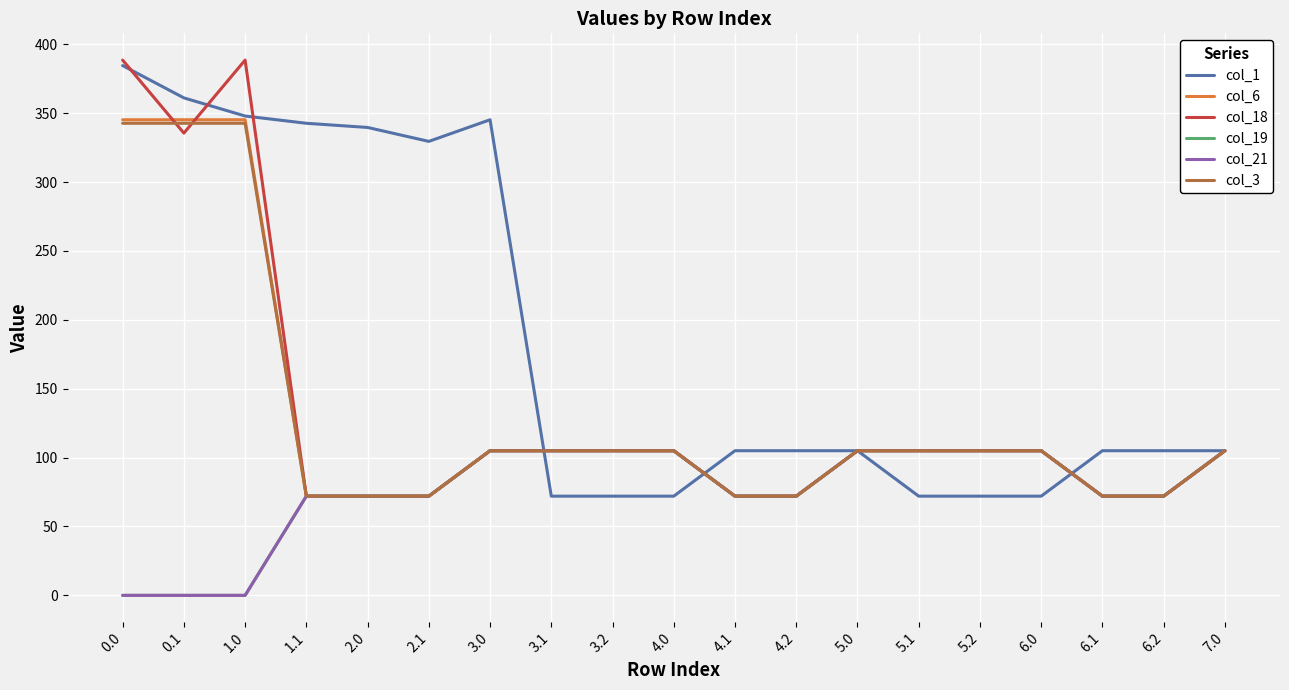

Read the col_19 value at 5.0.

105.0